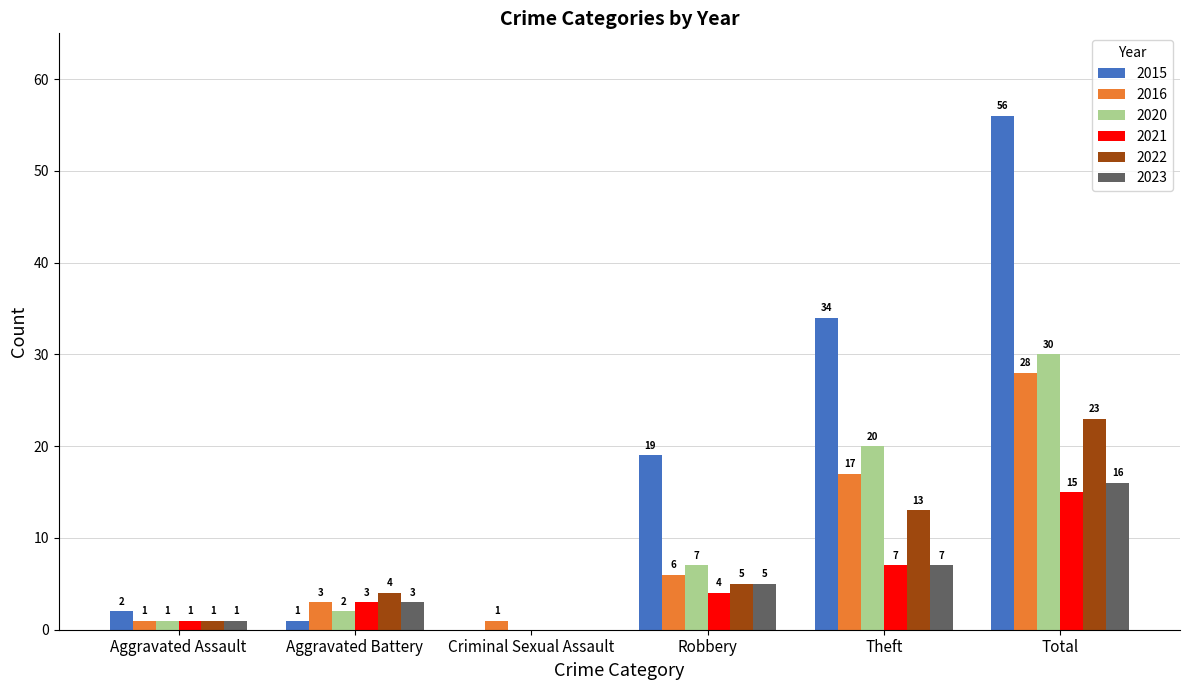

At which category is the sum across all series the highest?

Total